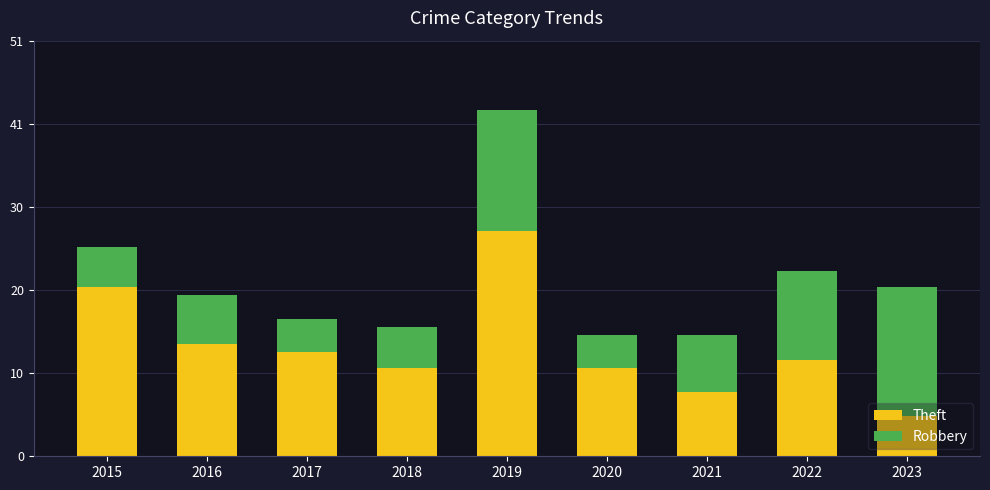

The Robbery series shows 2 at 2021. True or false?

False